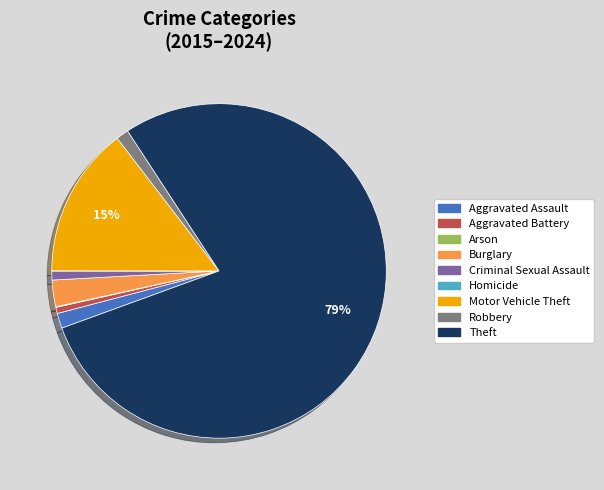

Do Burglary and Aggravated Battery together represent more than half of the pie?

No